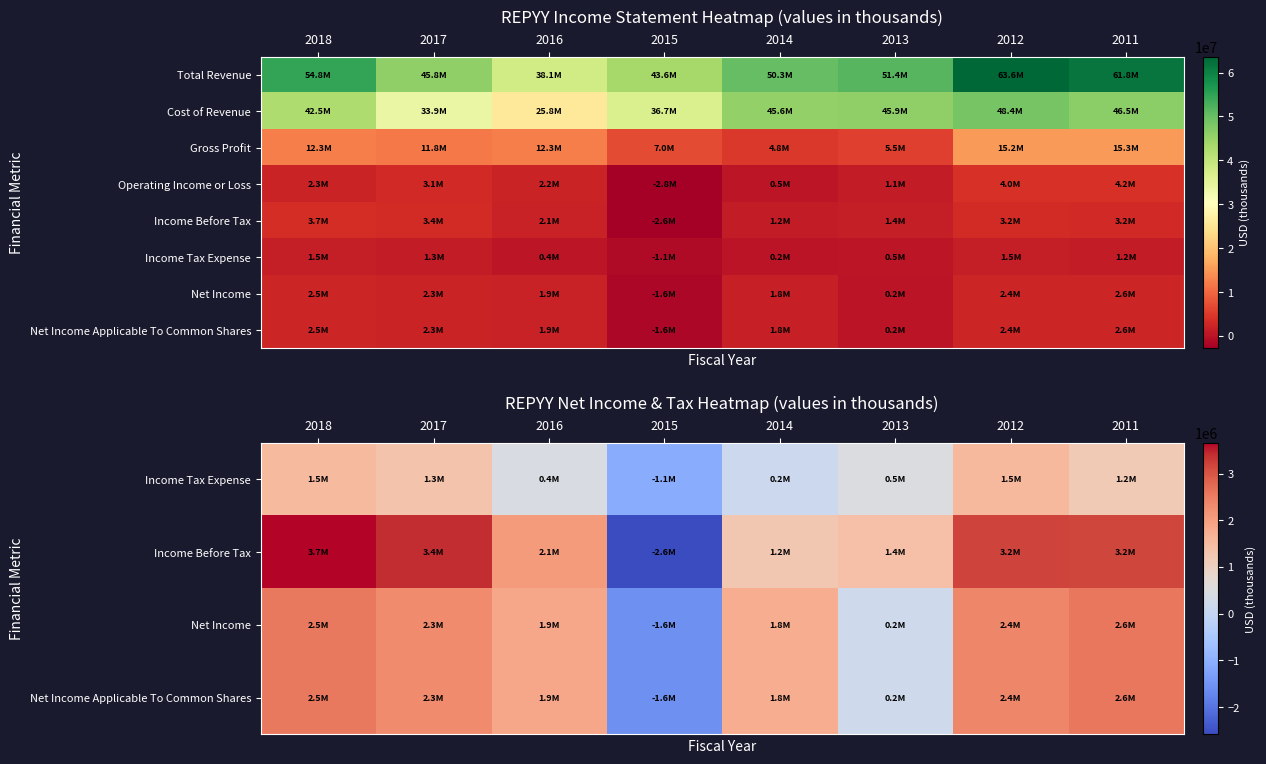

What is the spread (max minus min) of values at 2015?

1488900